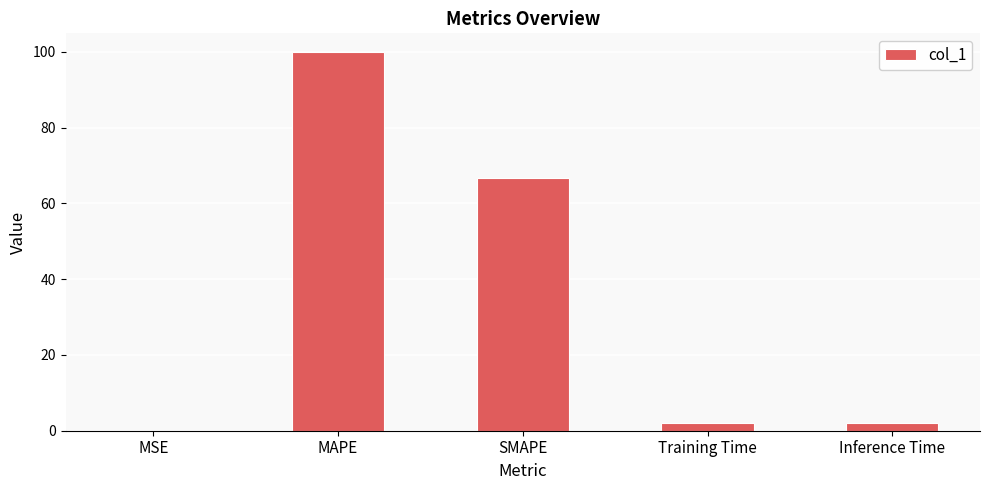

What is the change in value from SMAPE to Training Time?

-64.7